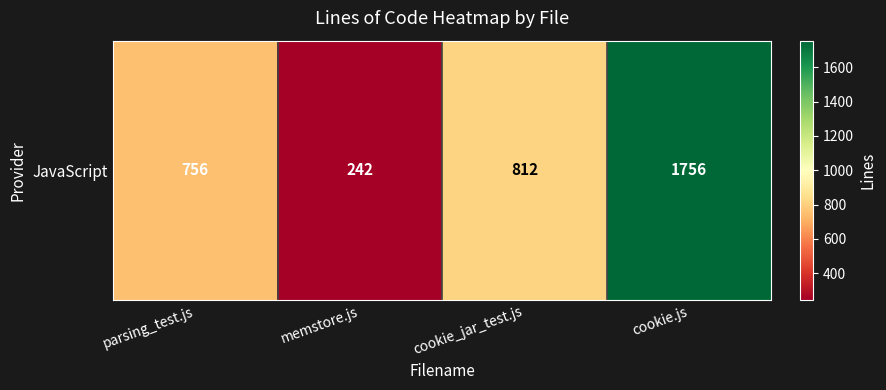

The chart shows a value of 1306 at parsing_test.js. True or false?

False